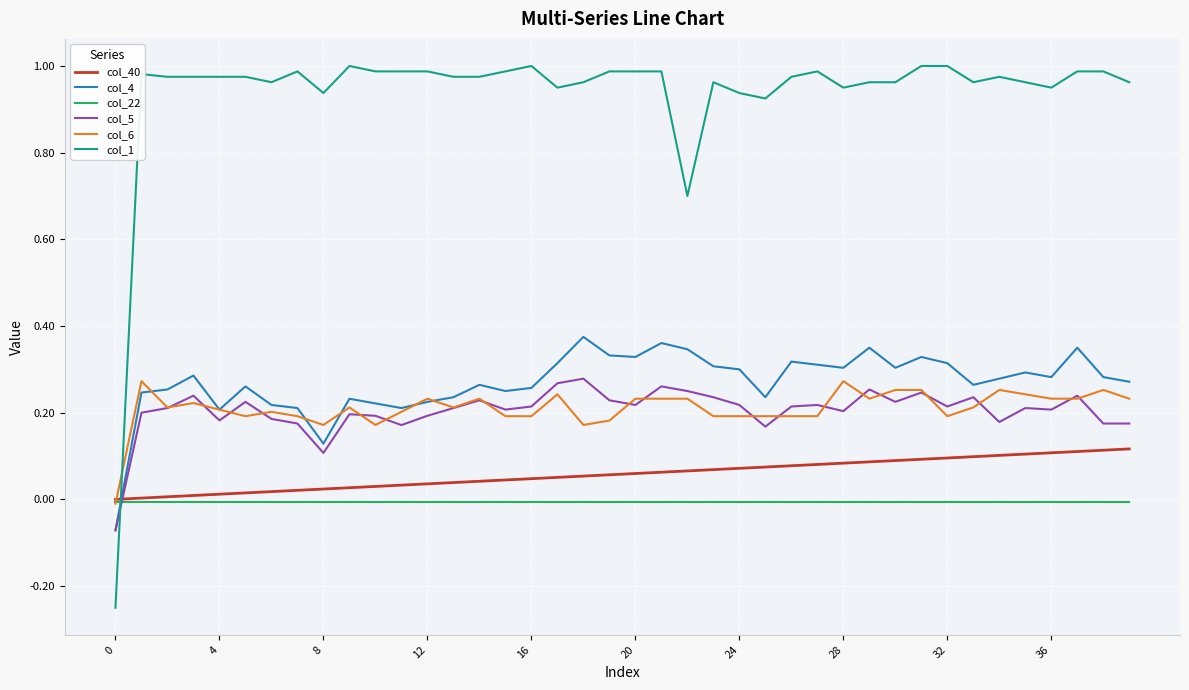

Which series has the widest spread of values?

col_1